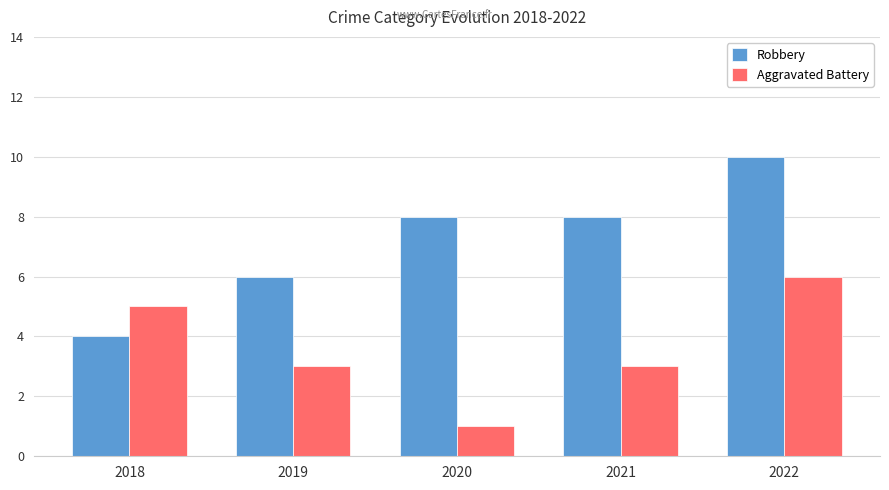

What is the spread (max minus min) of values at 2019?

3